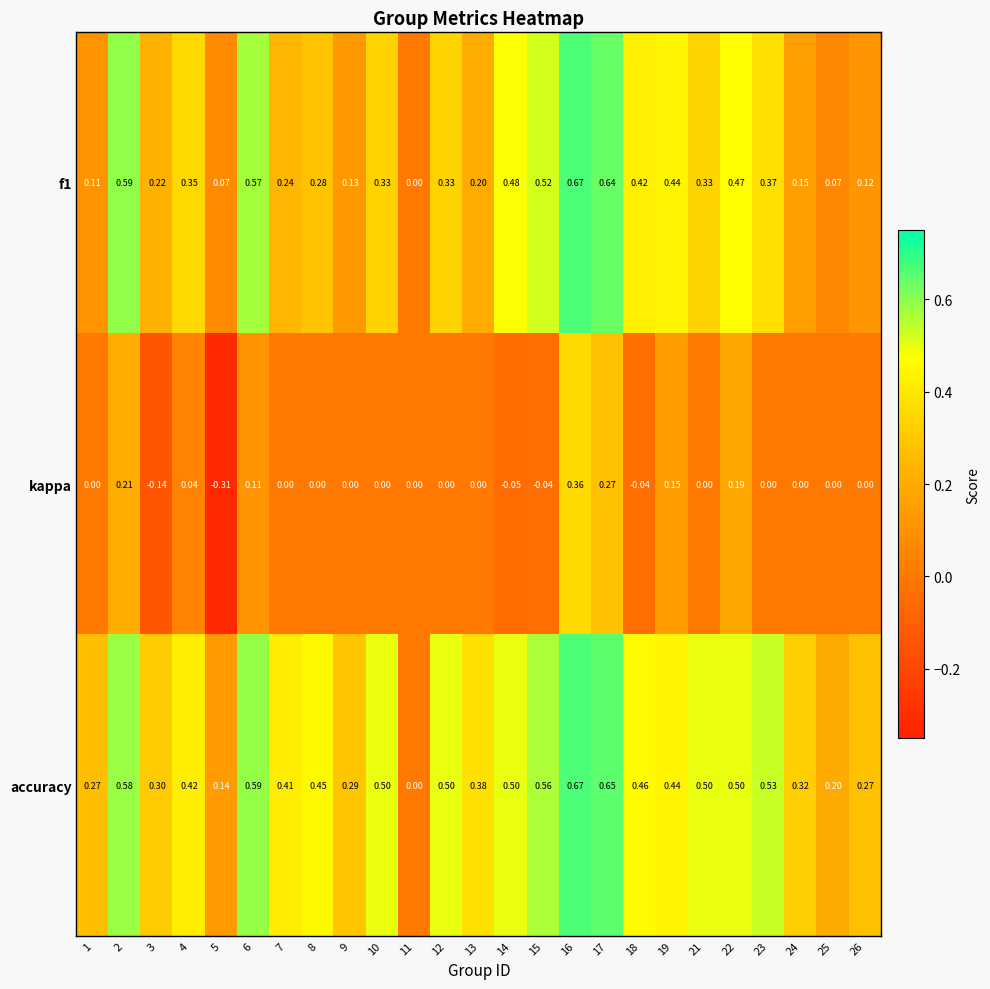

Which series has the largest total across all categories?

accuracy